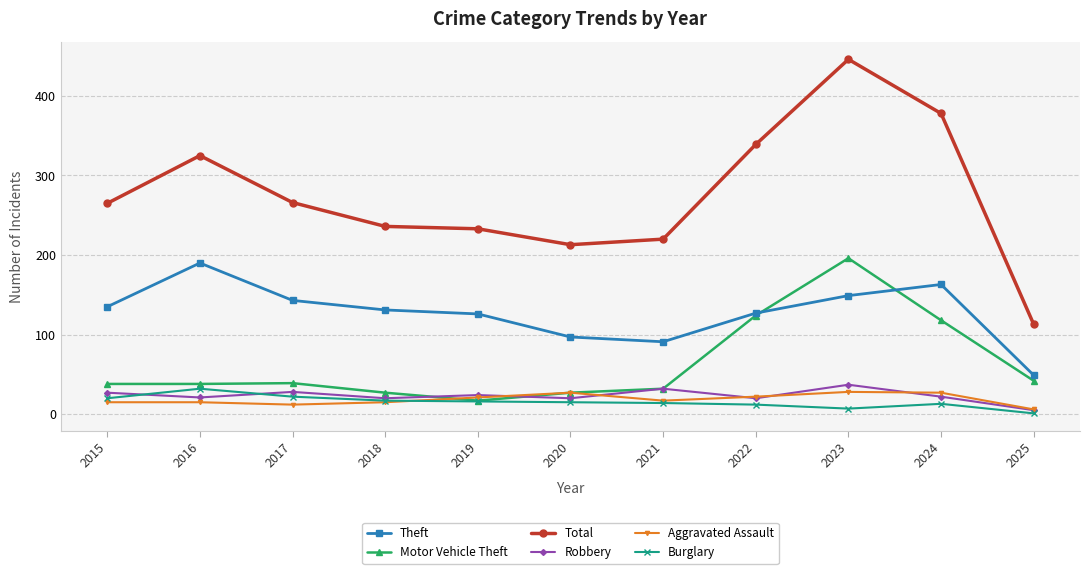

What is the sum of the Aggravated Assault values at 2025 and 2023?

34